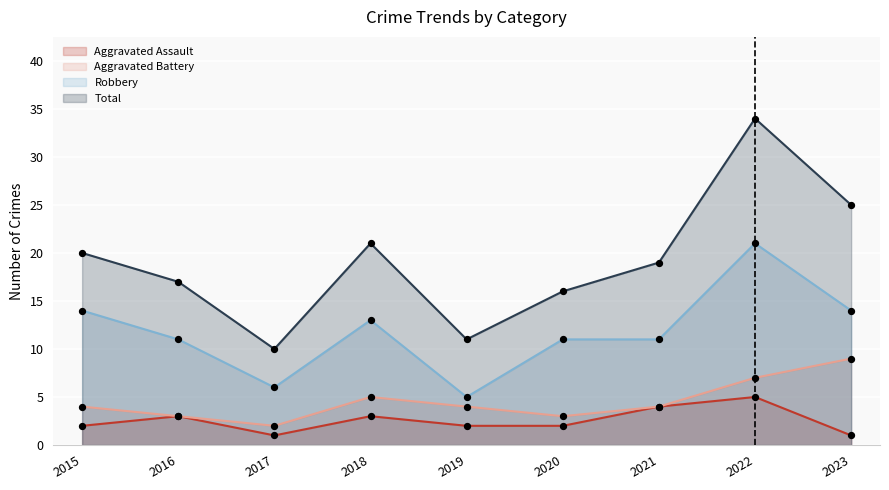

What are all the series names shown in the legend?

Aggravated Assault, Aggravated Battery, Robbery, Total